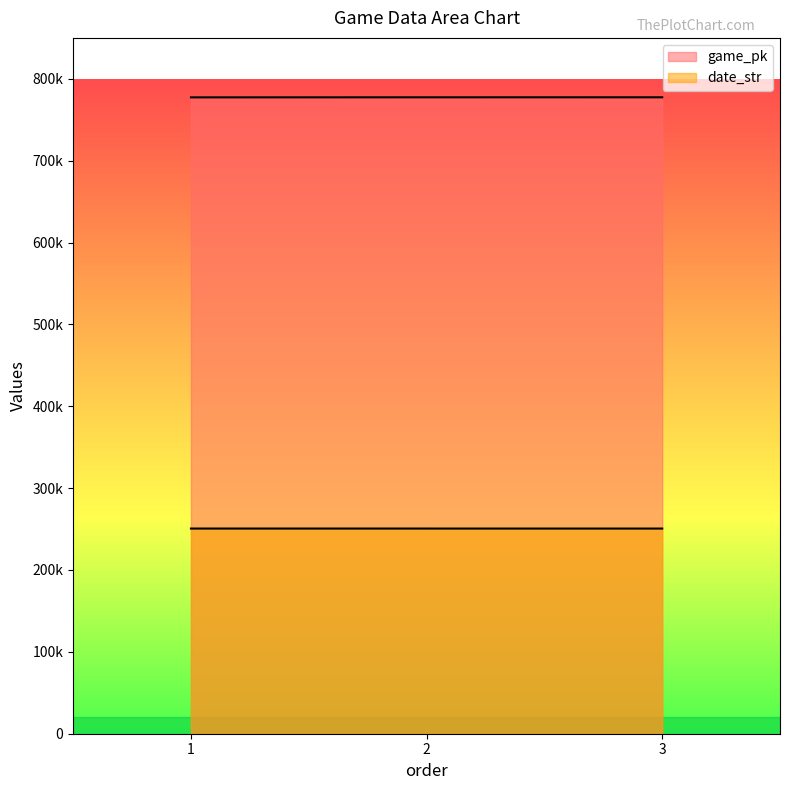

At which category is the sum across all series the highest?

3